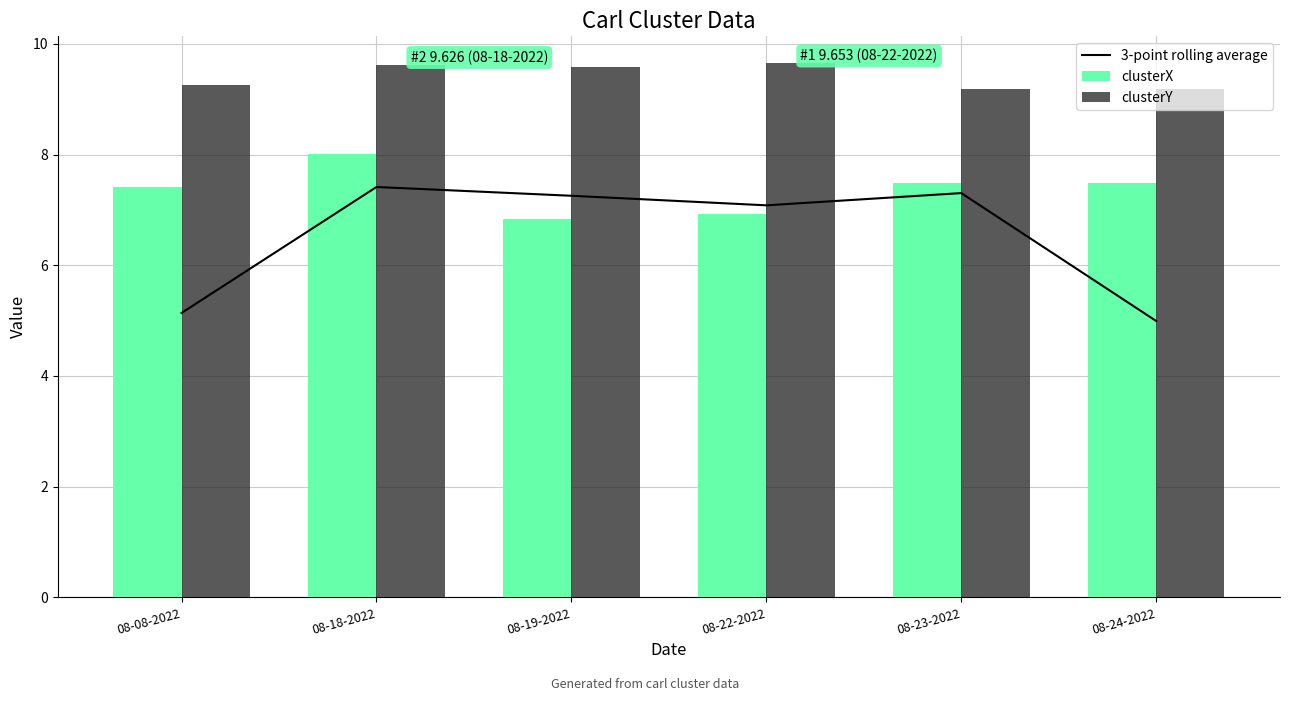

Are the bars horizontal?

No